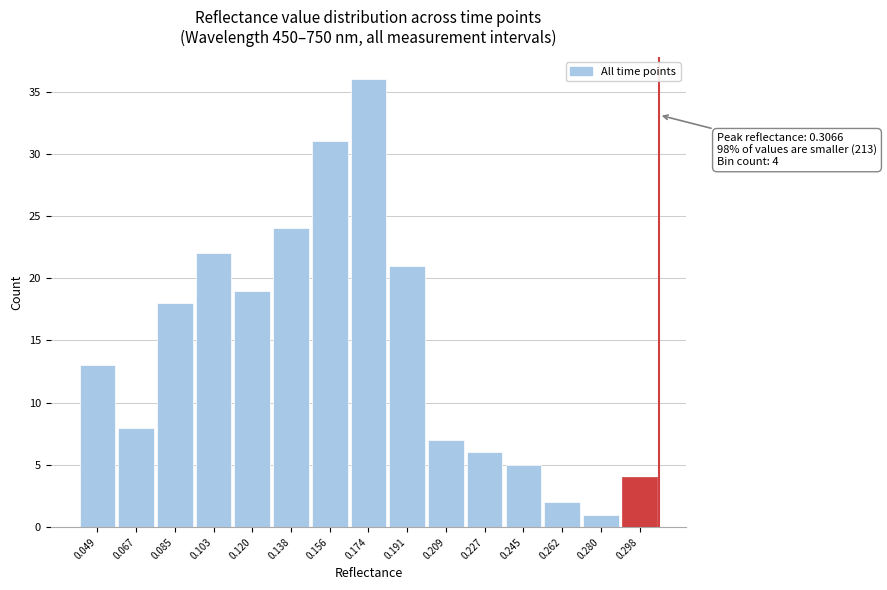

Over which range of the x-axis is the bar tallest?

0.164 to 0.182